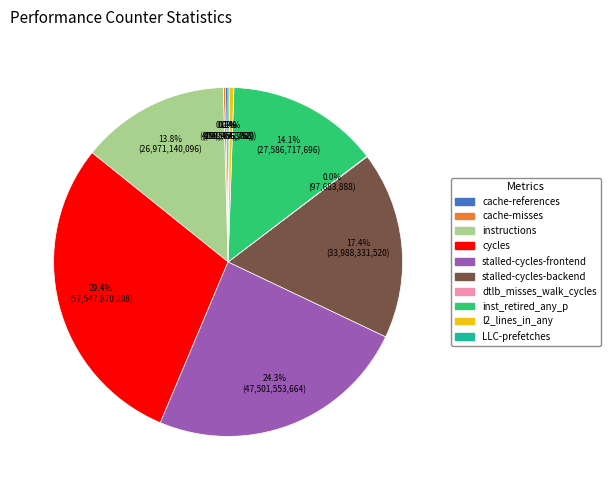

What percentage is NOT represented by stalled-cycles-frontend?

75.7%